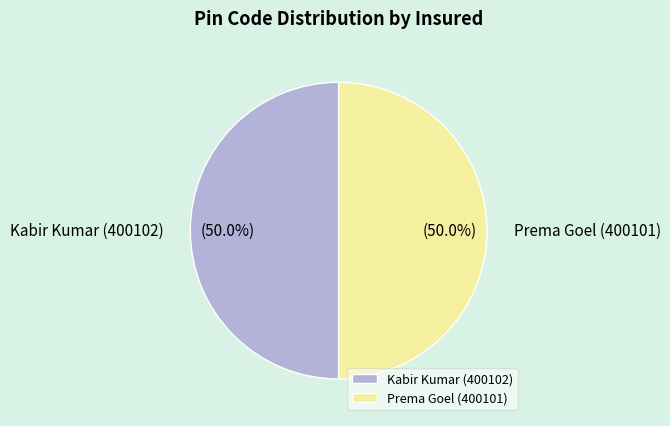

Count the number of slices in the pie.

2